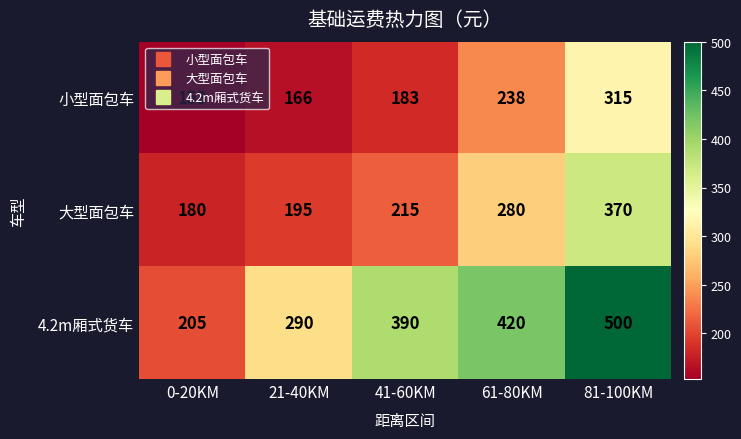

Between 21-40KM and 61-80KM, which series saw the biggest shift?

4.2m厢式货车